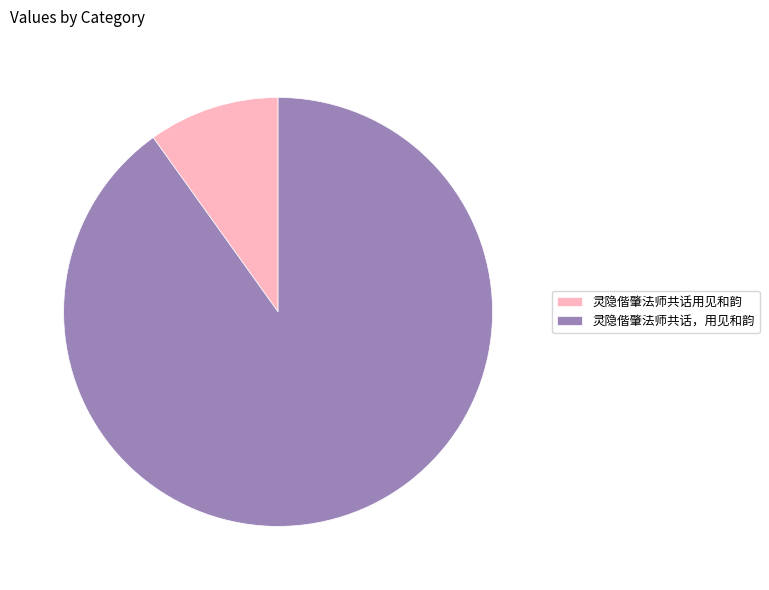

Which category has the biggest portion of the pie?

灵隐偕肇法师共话，用见和韵